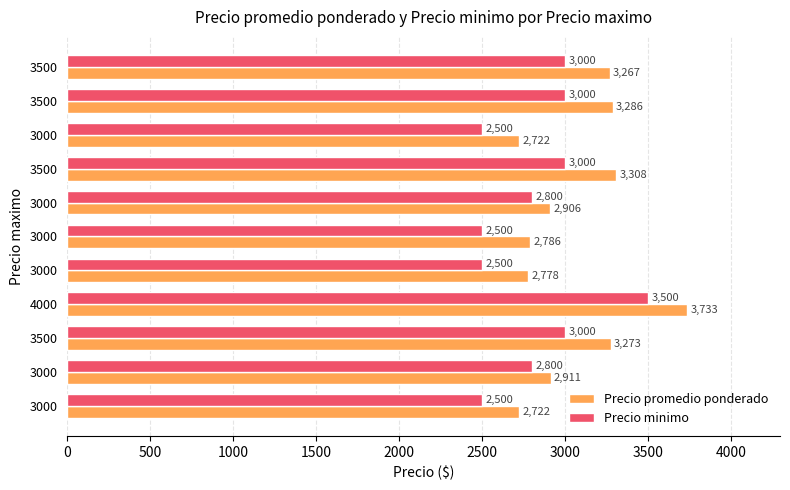

What are all the series names shown in the legend?

Precio promedio ponderado, Precio minimo